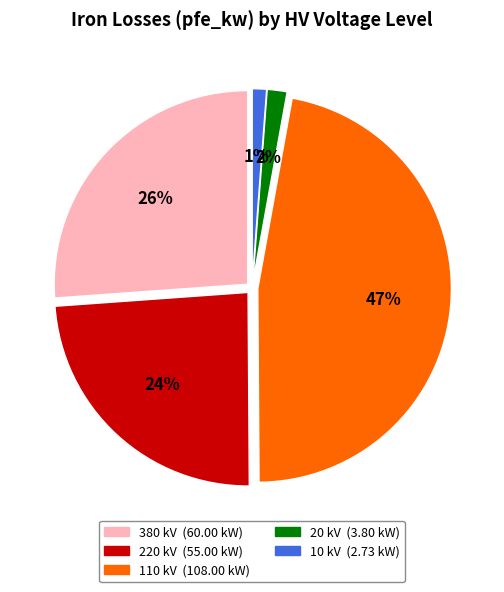

To the nearest percent, what is the average slice percentage?

20%